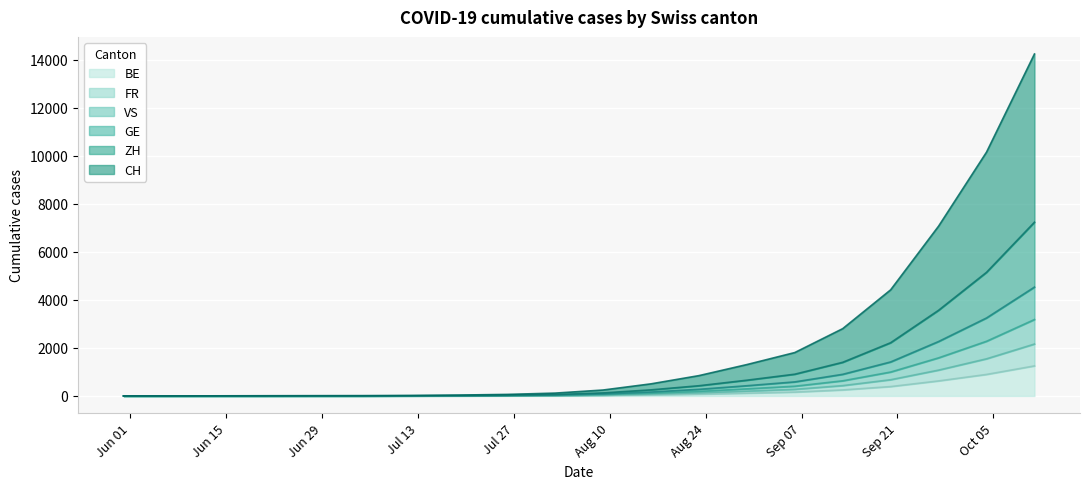

True or false: BE has more than 2 points higher than both neighbors.

False